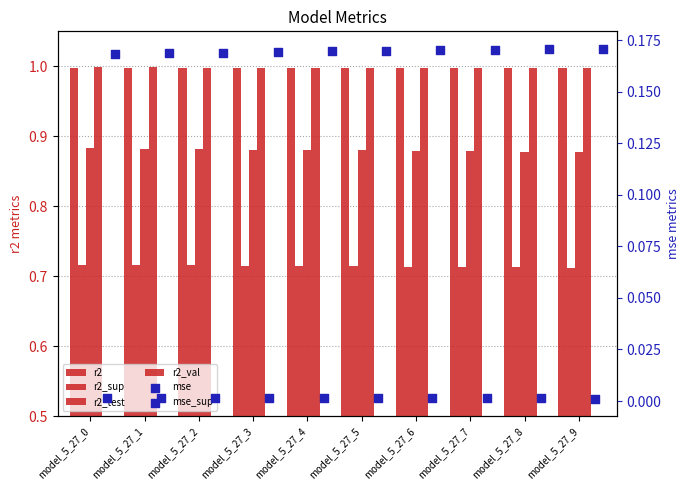

Which series has the largest total across all categories?

r2_val